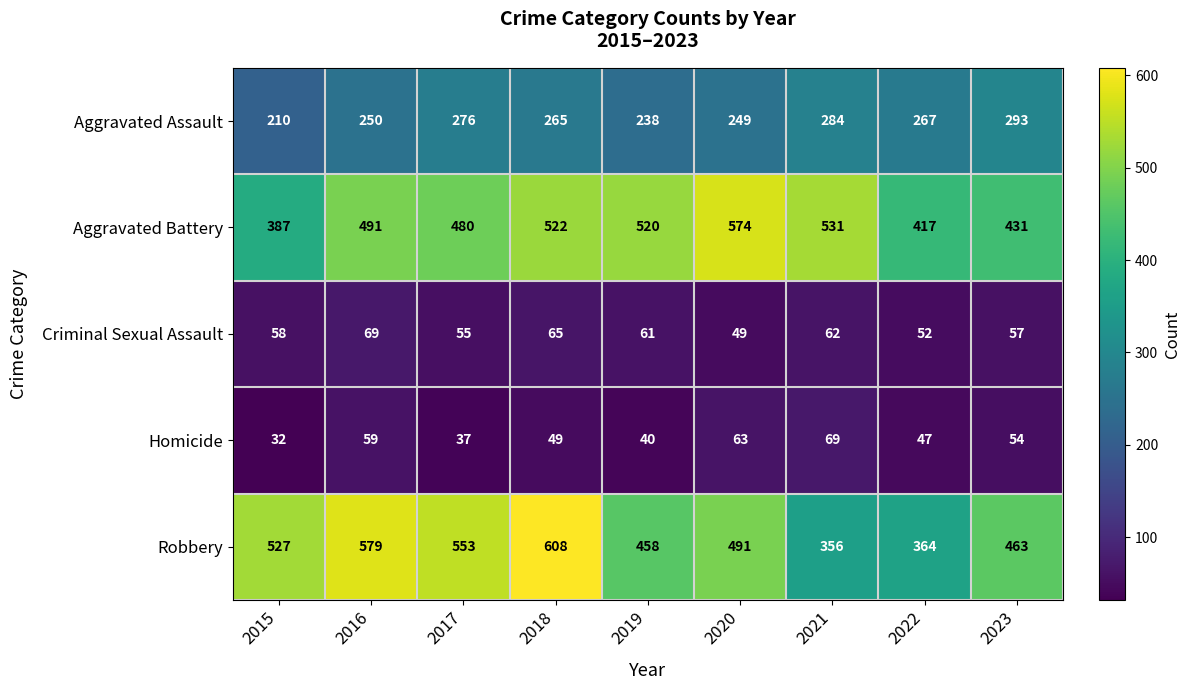

At 2022, list the series in order from largest to smallest.

Aggravated Battery, Robbery, Aggravated Assault, Criminal Sexual Assault, Homicide